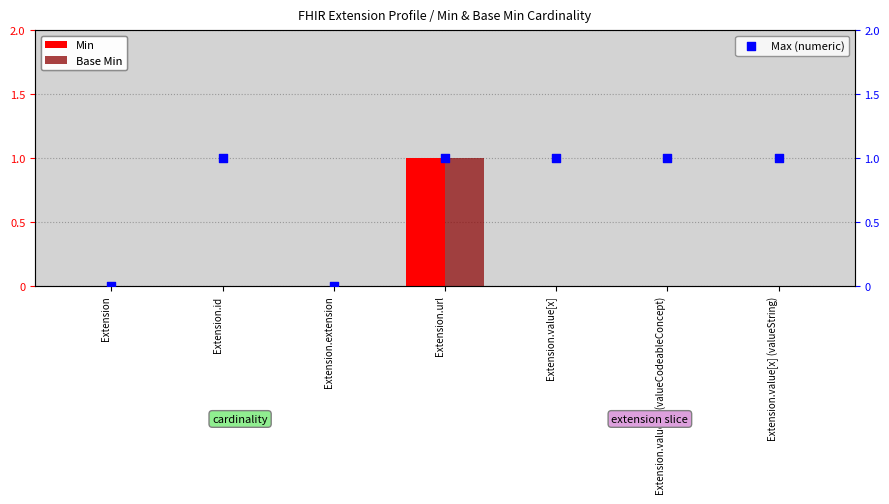

Which series has the largest total across all categories?

Max (numeric)